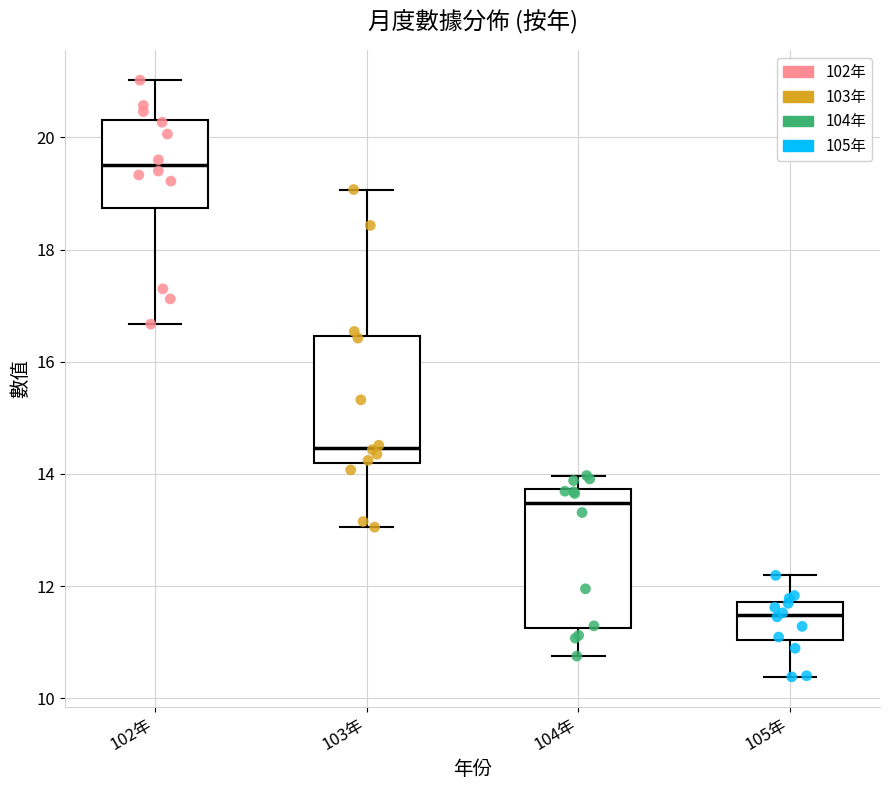

Reading left to right, read every box against the y-axis: the position of its median line, the range the box covers, and the ends of its whiskers. The values are not printed on the chart, so give them approximately, as read against the axis.

102年: median 19.6, box 18.8 to 20.4, whiskers 16.6 to 21.0
103年: median 14.4, box 14.2 to 16.4, whiskers 13.0 to 19.0
104年: median 13.4, box 11.2 to 13.8, whiskers 10.8 to 14.0
105年: median 11.4, box 11.0 to 11.8, whiskers 10.4 to 12.2